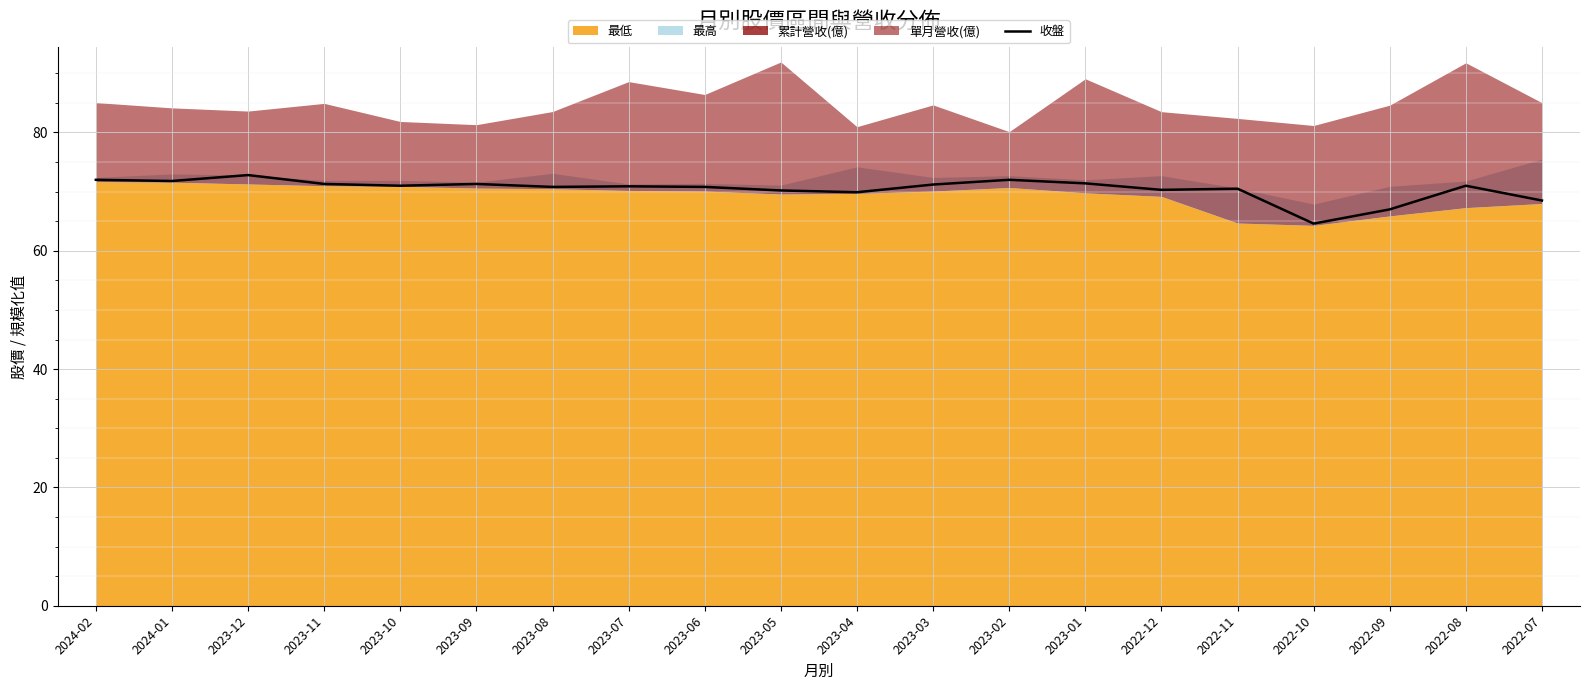

The value at 2022-08 is 71.0. True or false?

True